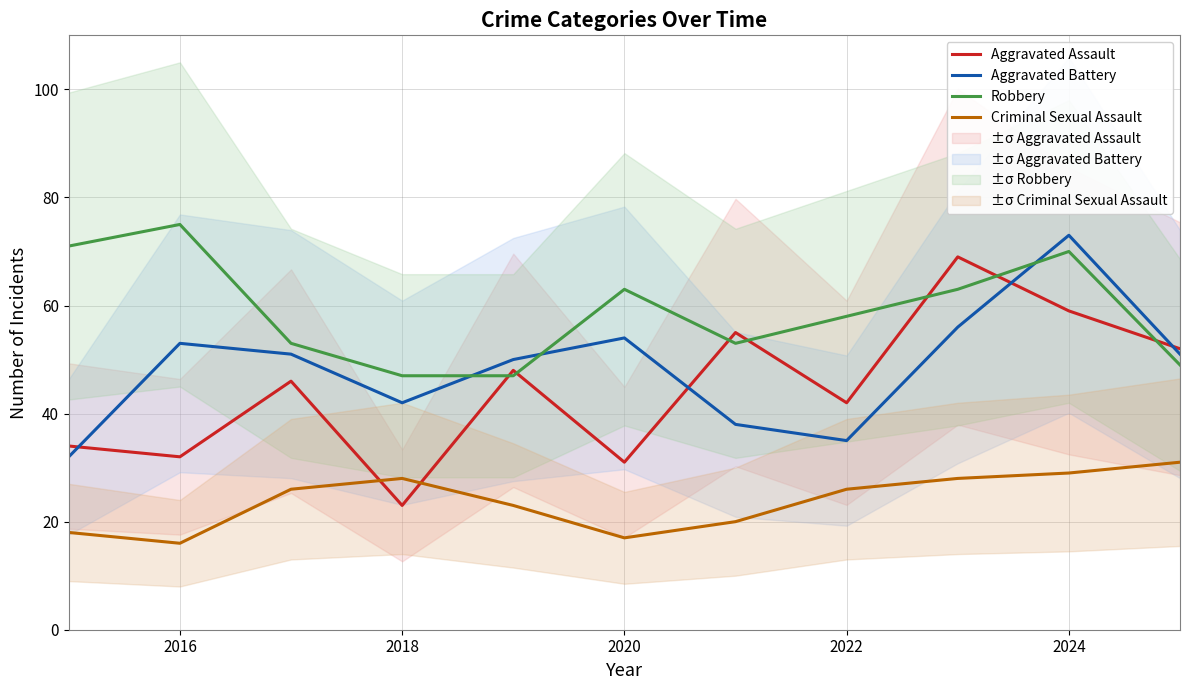

What are all the series names shown in the legend?

Aggravated Assault, Aggravated Battery, Robbery, Criminal Sexual Assault